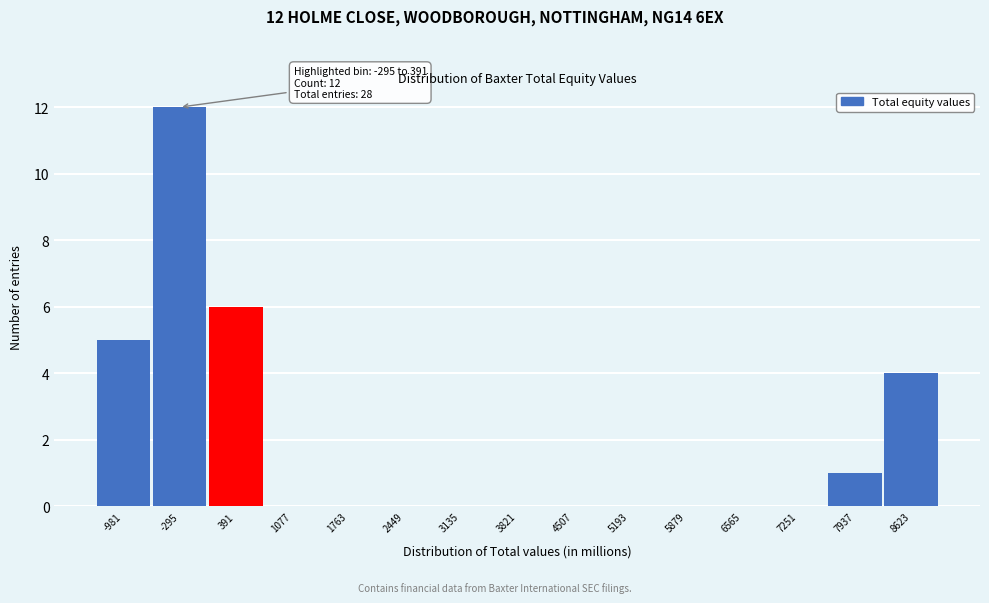

Reading right to left, transcribe all the data shown in this chart.

8623=4	7937=1	7251=0	6565=0	5879=0	5193=0	4507=0	3821=0	3135=0	2449=0	1763=0	1077=0	391=6	-295=12	-981=5